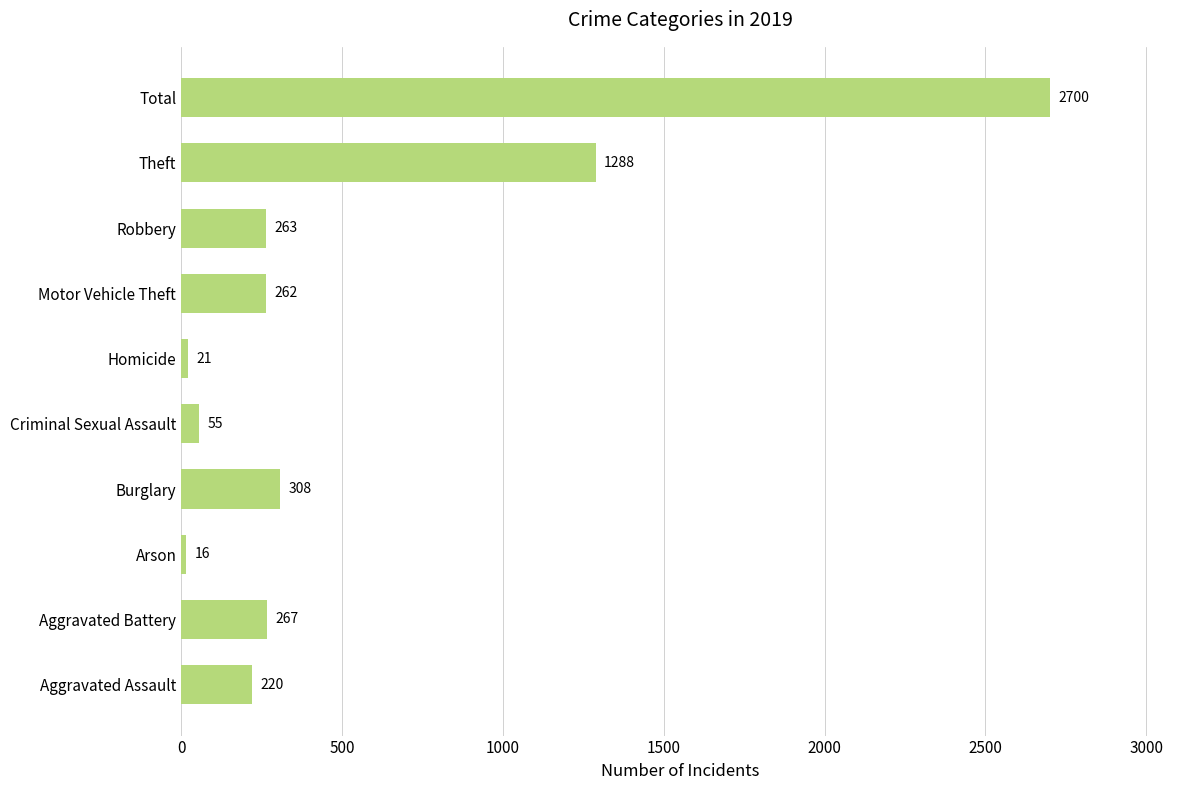

What is the difference between the second highest and second lowest values?

1267